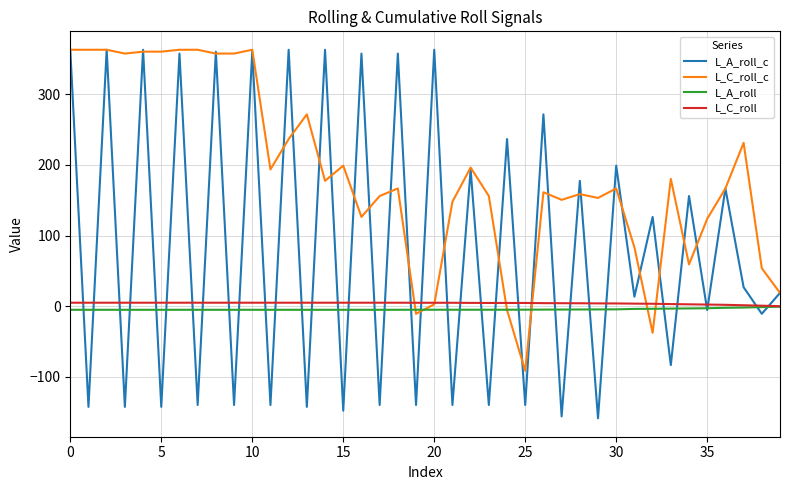

Reading left to right, transcribe all the data shown in this chart.

L_A_roll_c: 363.1	-142.6	363.1	-142.6	363.1	-142.6	357.8	-139.9	360.5	-139.9	360.5	-139.9	363.1	-142.6	363.1	-147.9	357.8	-139.9	357.8	-139.9	363.1	-139.9	193.7	-139.9	236.7	-139.9	271.7	-156.0	177.5	-158.7	199.1	13.4	126.4	-83.4	156.0	-5.4	166.8	26.9	-10.8	18.8
L_C_roll_c: 363.1	363.1	363.1	357.8	360.5	360.5	363.1	363.1	357.8	357.8	363.1	193.7	236.7	271.7	177.5	199.1	126.4	156.0	166.8	-10.8	2.7	147.9	196.4	156.0	-5.4	-91.5	161.4	150.6	158.7	153.3	166.8	83.4	-37.7	180.2	59.2	123.7	166.8	231.3	53.8	18.8
L_A_roll: -5.1	-5.1	-5.1	-5.1	-5.1	-5.1	-5.1	-5.1	-5.1	-5.1	-5.1	-5.1	-5.1	-5.1	-5.1	-5.1	-5.1	-5.1	-5.1	-5.0	-5.0	-5.0	-5.0	-5.0	-5.0	-4.9	-4.8	-4.7	-4.6	-4.5	-4.4	-3.8	-3.6	-3.4	-3.1	-2.9	-2.2	-1.9	-1.3	-0.7
L_C_roll: 5.0	5.0	5.0	5.0	5.0	5.0	5.0	5.0	5.0	5.0	5.0	5.0	5.0	5.0	5.0	5.0	5.0	5.0	5.0	4.9	4.9	4.9	4.7	4.6	4.6	4.6	4.4	4.3	4.2	4.0	3.9	3.6	3.5	3.0	2.7	2.3	2.0	1.4	0.7	0.0